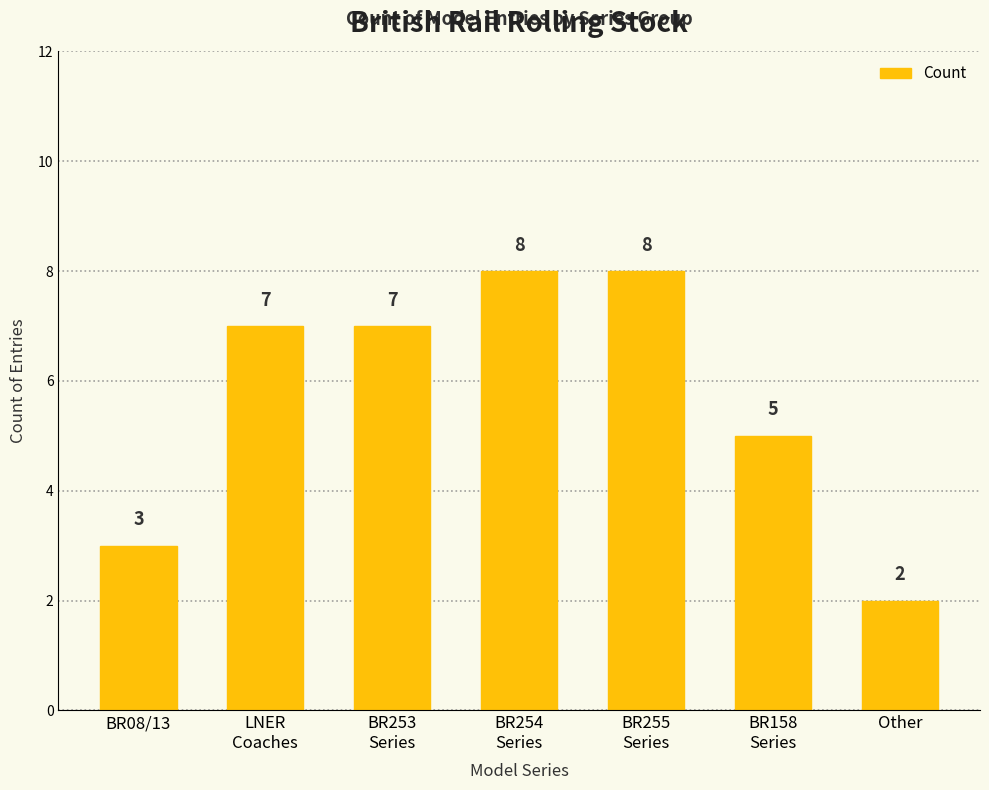

What is the value of the 5th bar from the left?

8